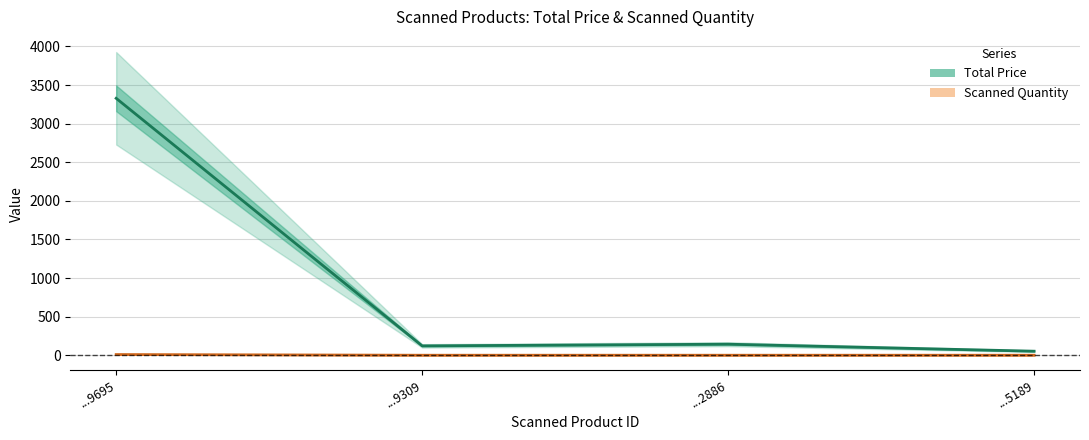

Which category has the highest value in the Total Price series?

...9695